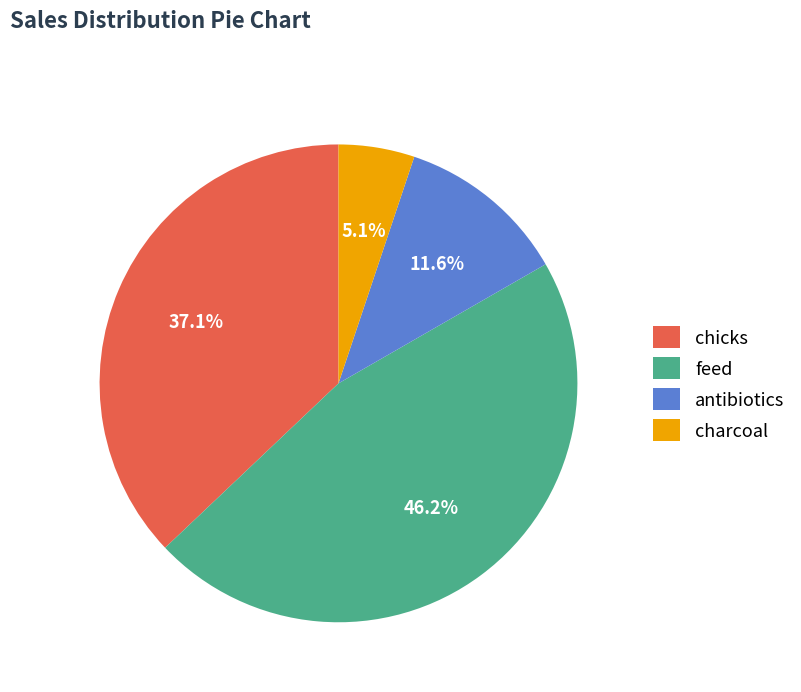

The chicks slice represents 23% of the pie. True or false?

False